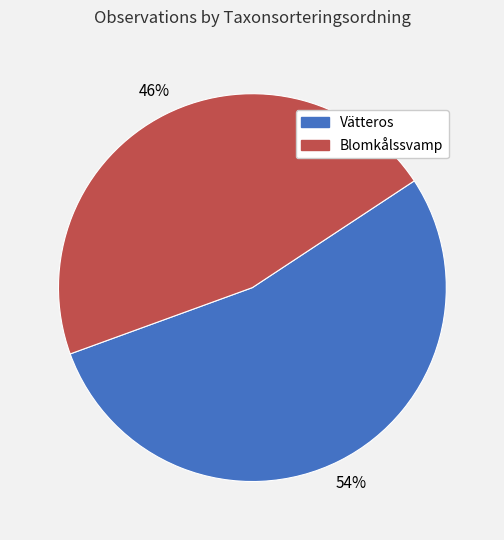

What percentage is the Vätteros slice, to the nearest percent?

54%